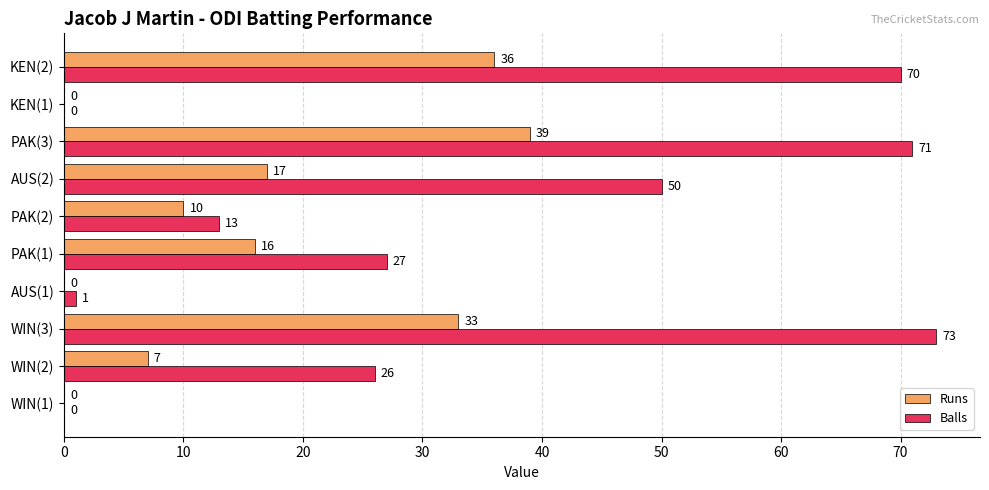

Where is Balls nearest to the value 36?

PAK(1)